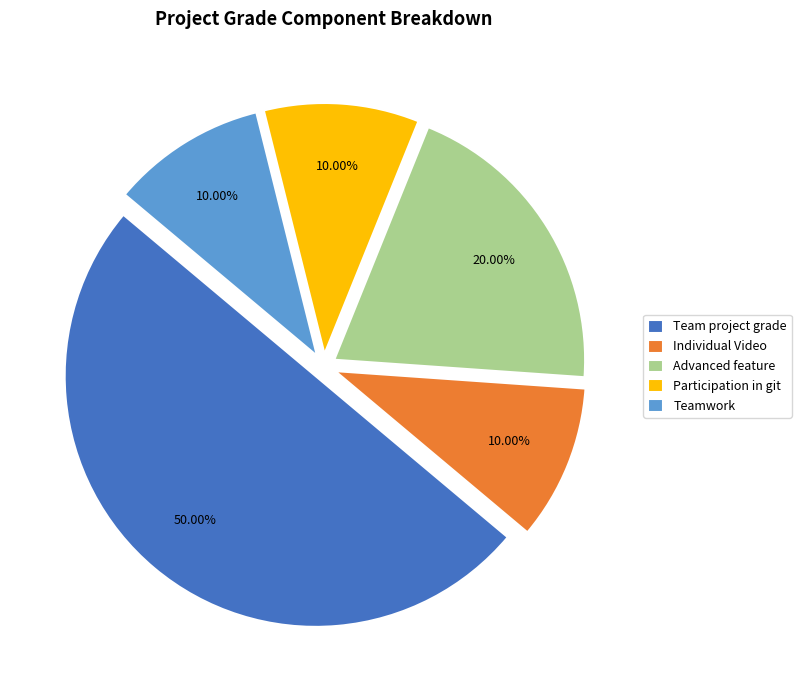

To the nearest percent, what is the difference between the largest and smallest slice percentages?

40%